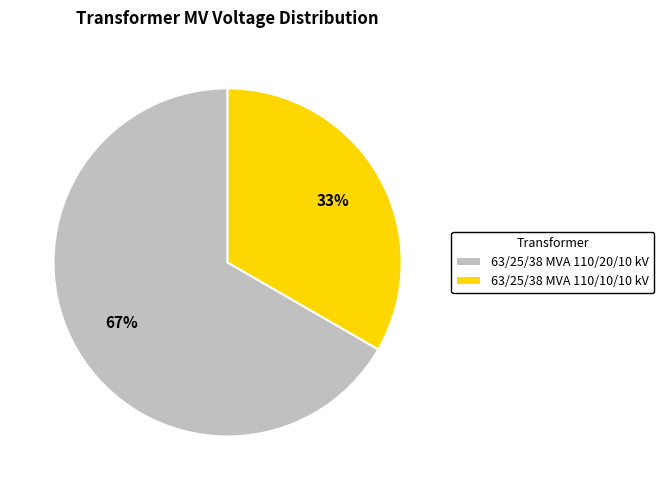

To the nearest percent, what portion does 63/25/38 MVA 110/10/10 kV represent?

33%